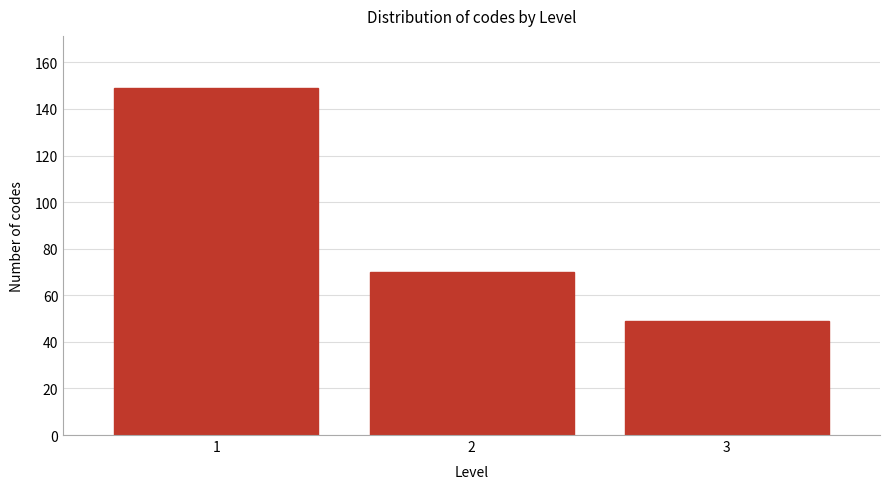

Reading left to right, transcribe all the data shown in this chart.

1=149	2=70	3=49